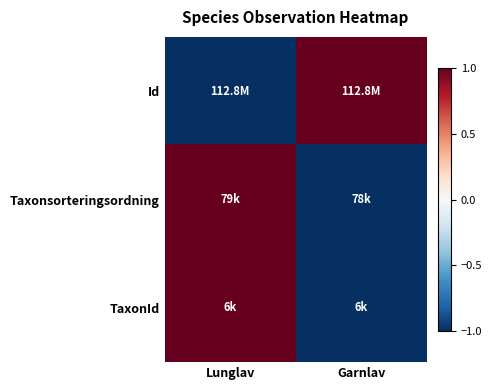

How many series are shown in this chart?

3